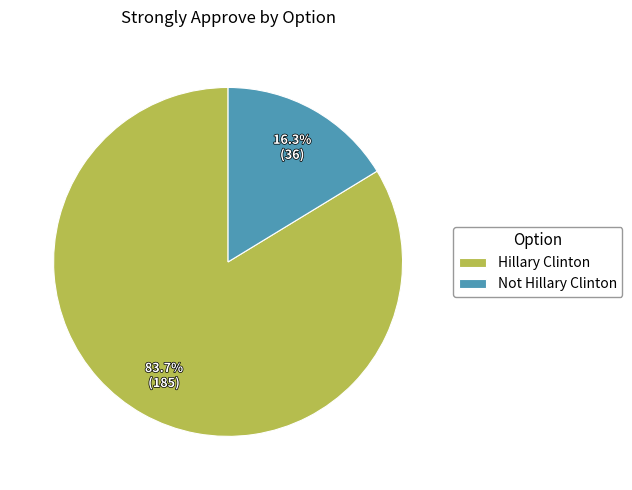

To the nearest percent, what is the difference between the Hillary Clinton and Not Hillary Clinton slice percentages?

67%